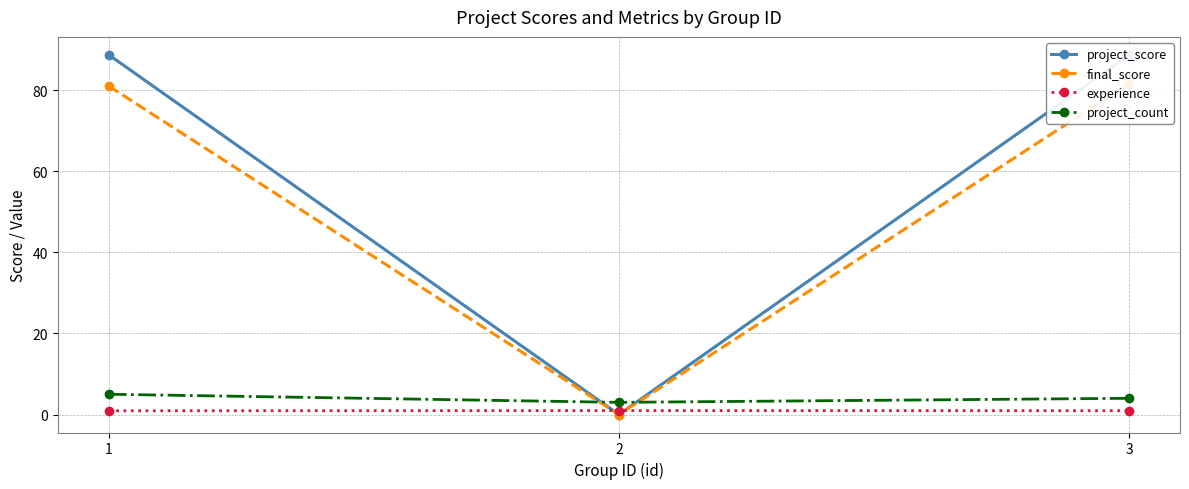

Reading right to left, what are all the values shown in this chart?

project_score: 88.6	0.0	88.7
final_score: 81.6	0.0	81.0
experience: 0.9	1.0	0.9
project_count: 4.0	3.0	5.0